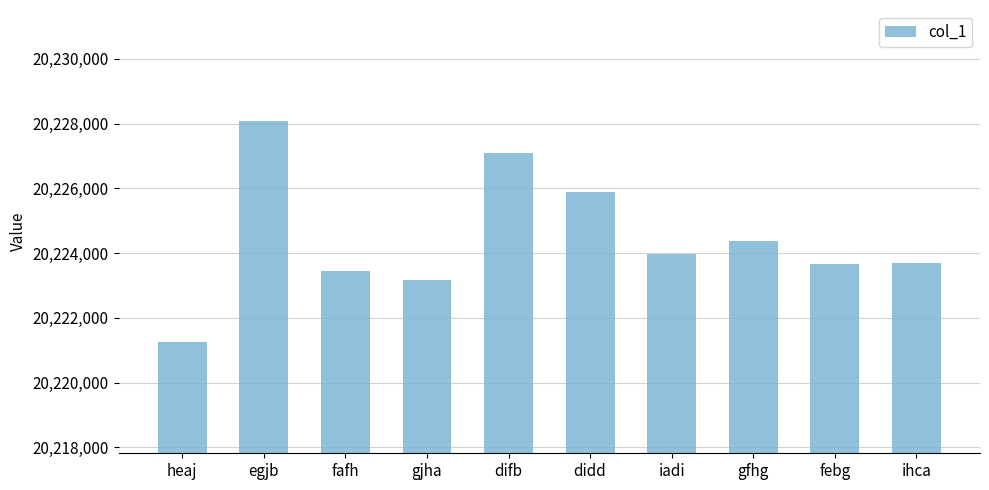

What is the sum of all values?

202244669